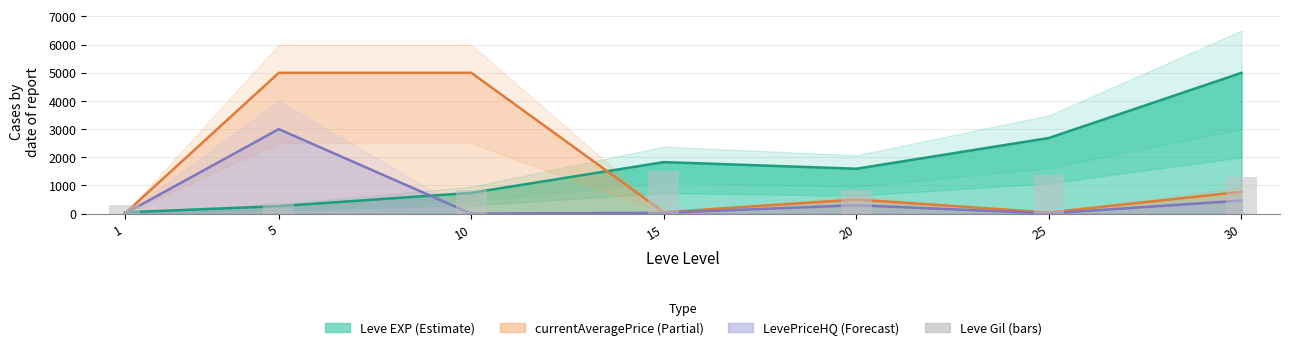

At which label is Leve Gil (bars) closest to 910?

10